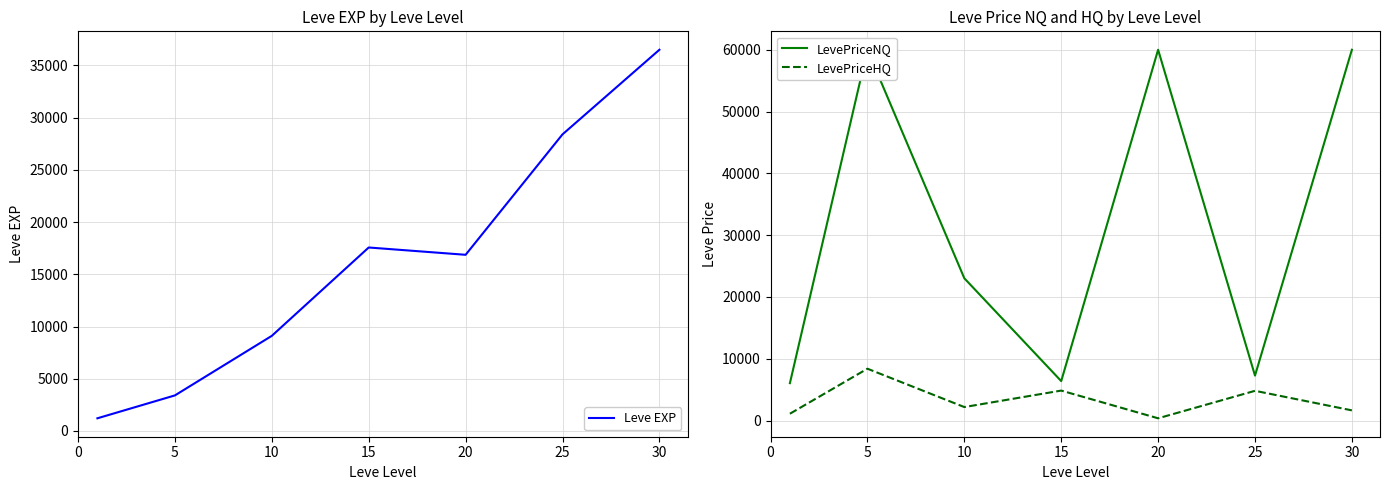

True or false: LevePriceHQ has more than 0 points higher than both neighbors.

True